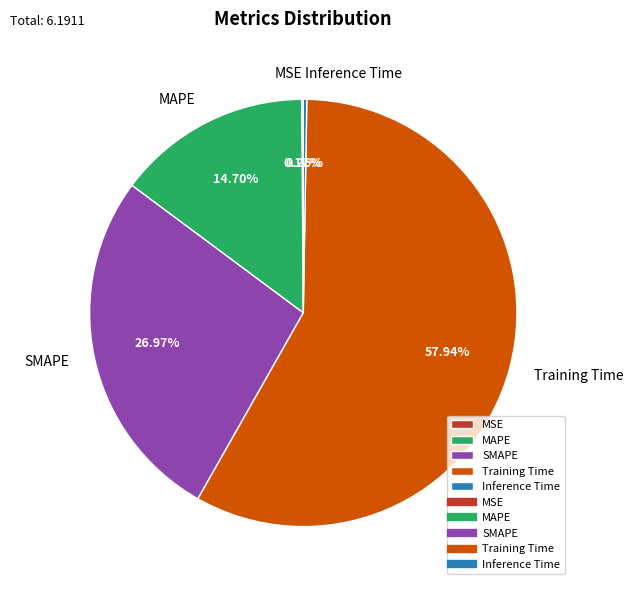

Which category has the biggest portion of the pie?

Training Time